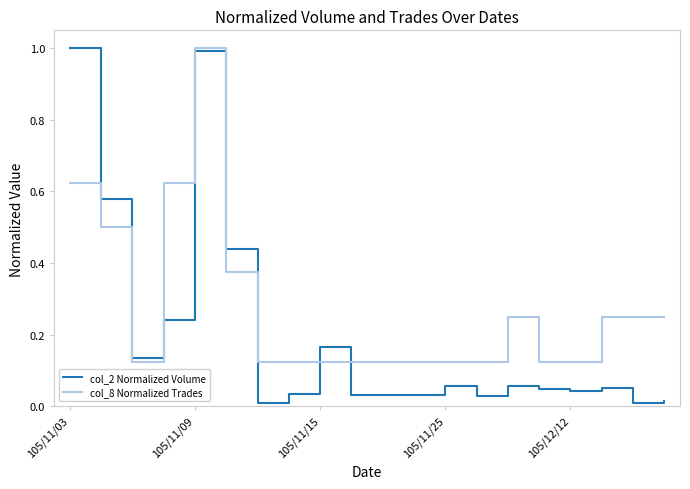

Which series has the largest total across all categories?

col_8 Normalized Trades